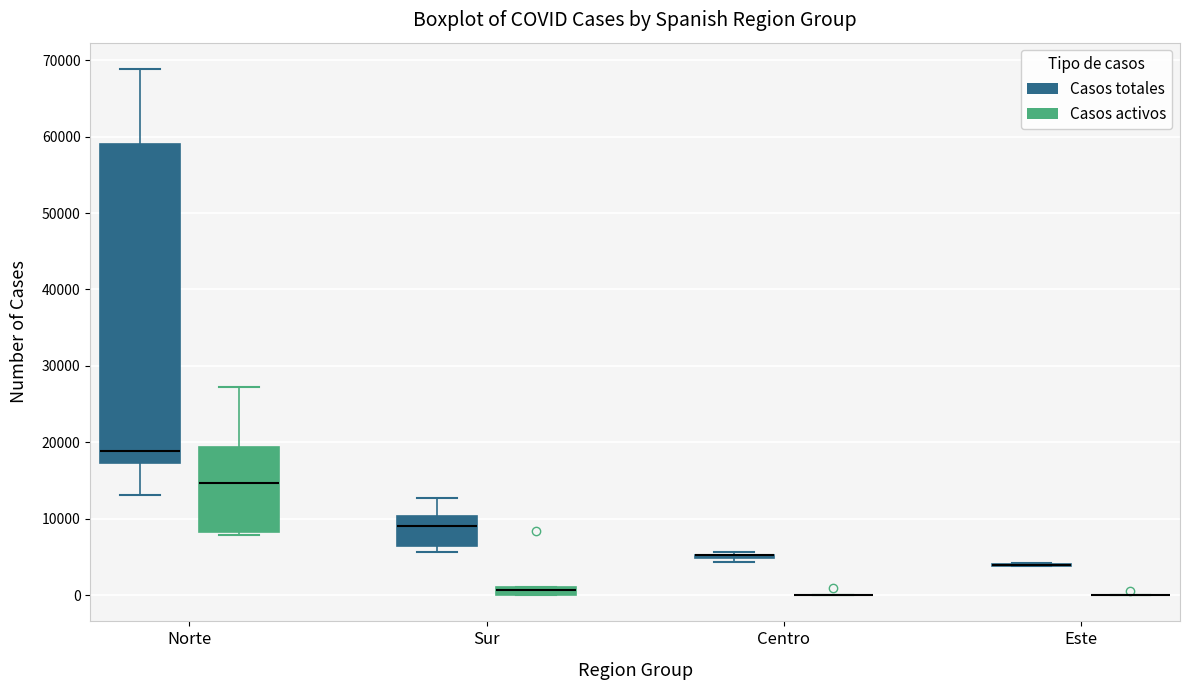

Which box is the tallest, from its lower edge to its upper edge?

Norte (Casos totales)